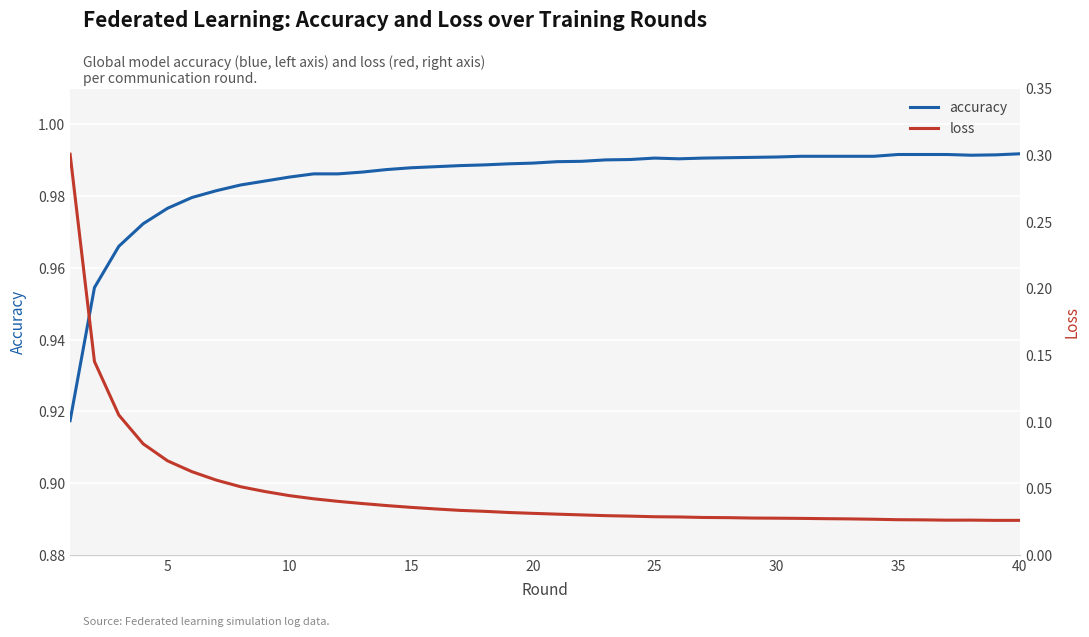

True or false: accuracy has a value of 1.5 at 20.

False